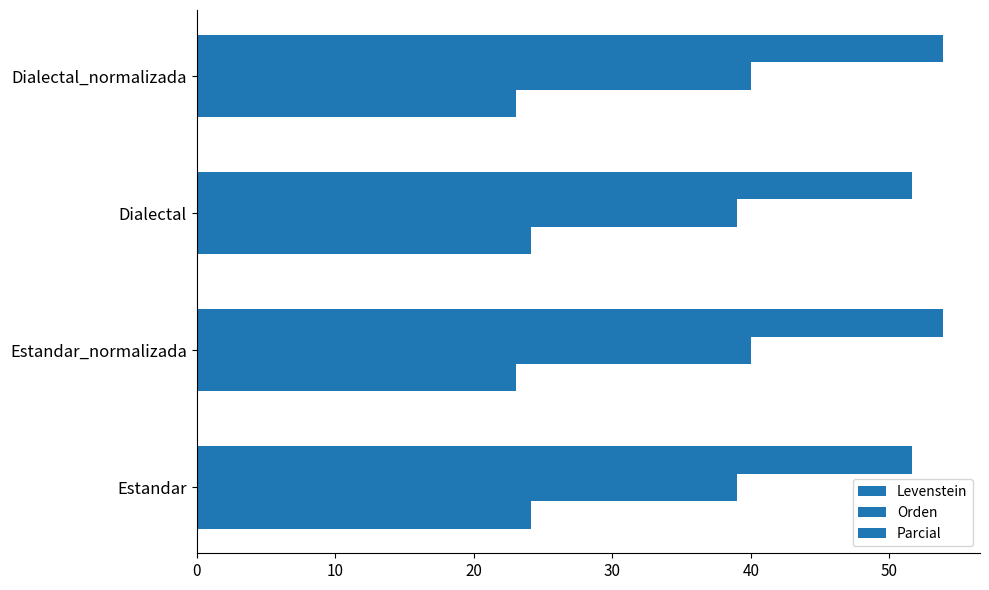

What is the value of the Parcial bar at the 1st from the left?

51.6